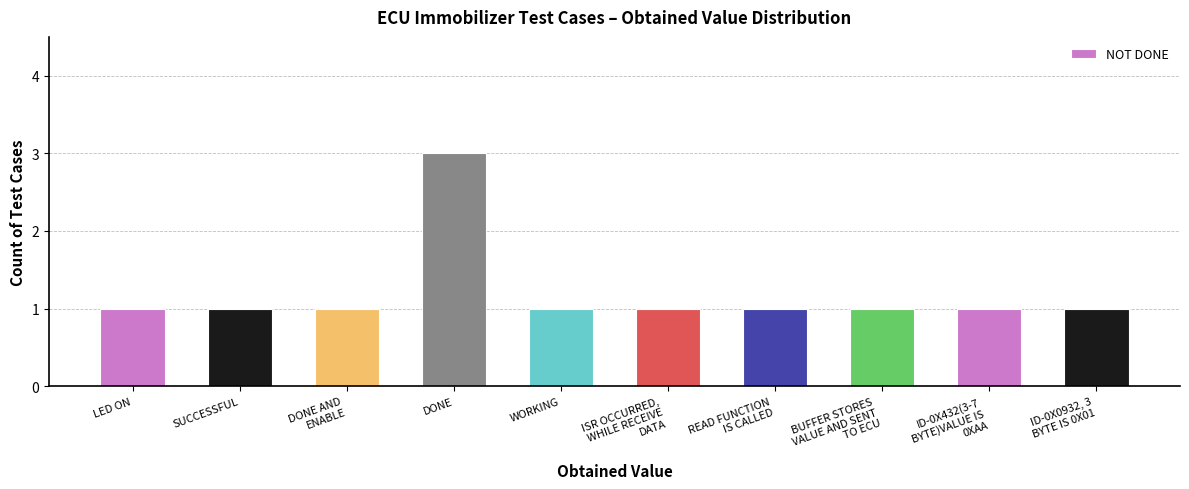

Reading left to right, what are all the values shown in this chart?

LED ON=1	SUCCESSFUL=1	DONE AND
ENABLE=1	DONE=3	WORKING=1	ISR OCCURRED,
WHILE RECEIVE
DATA=1	READ FUNCTION
IS CALLED=1	BUFFER STORES
VALUE AND SENT
TO ECU=1	ID-0X432(3-7
BYTE)VALUE IS
0XAA=1	ID-0X0932, 3
BYTE IS 0X01=1